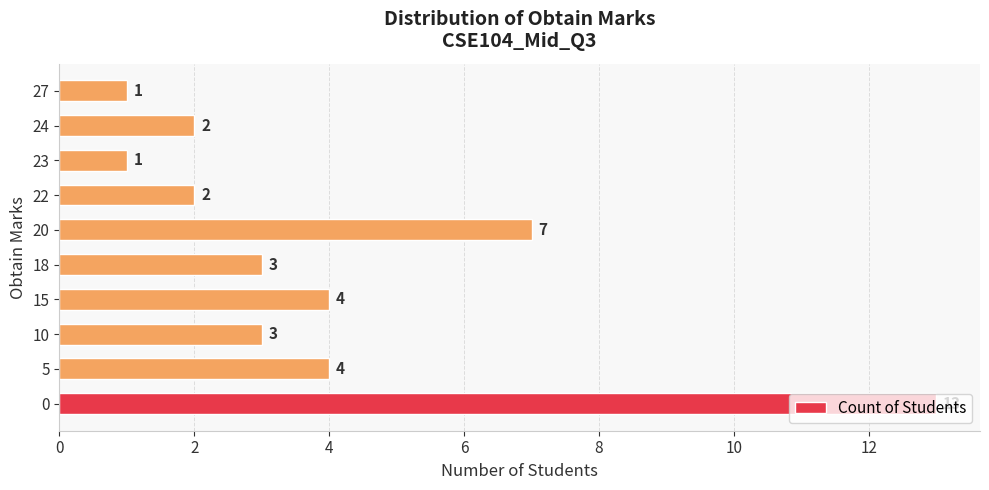

What is the ratio of the value at 10 to the value at 23?

3.0